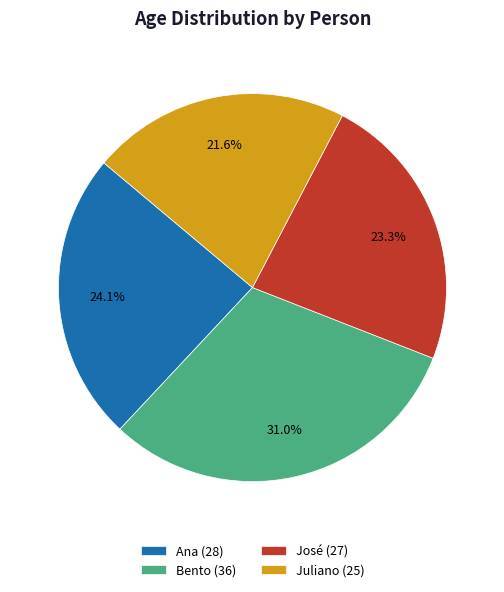

Which slice is the largest?

Bento